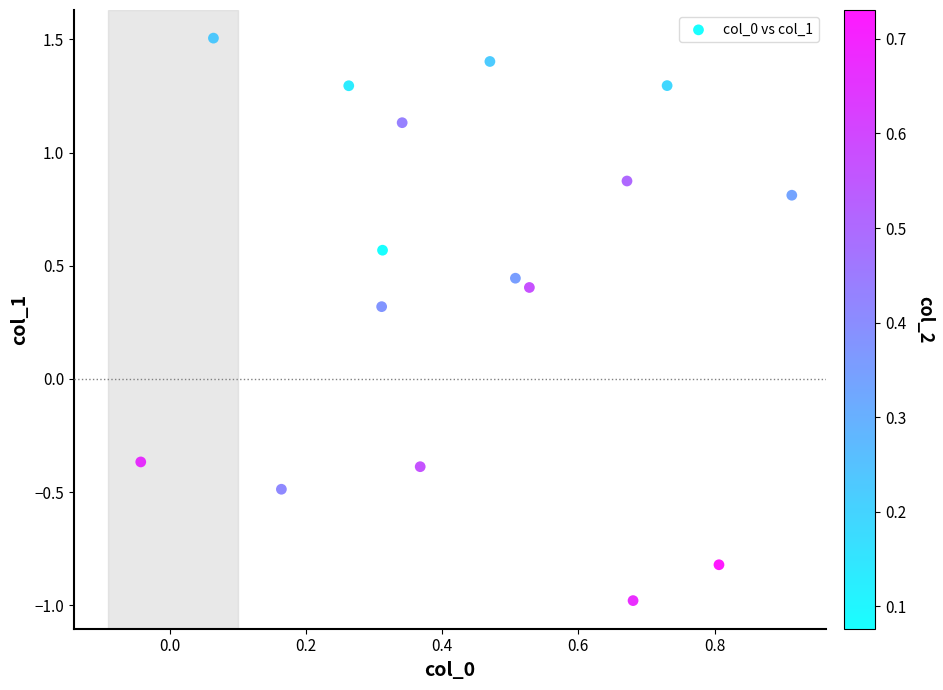

What is the range of Y values (max minus min)?

2.5